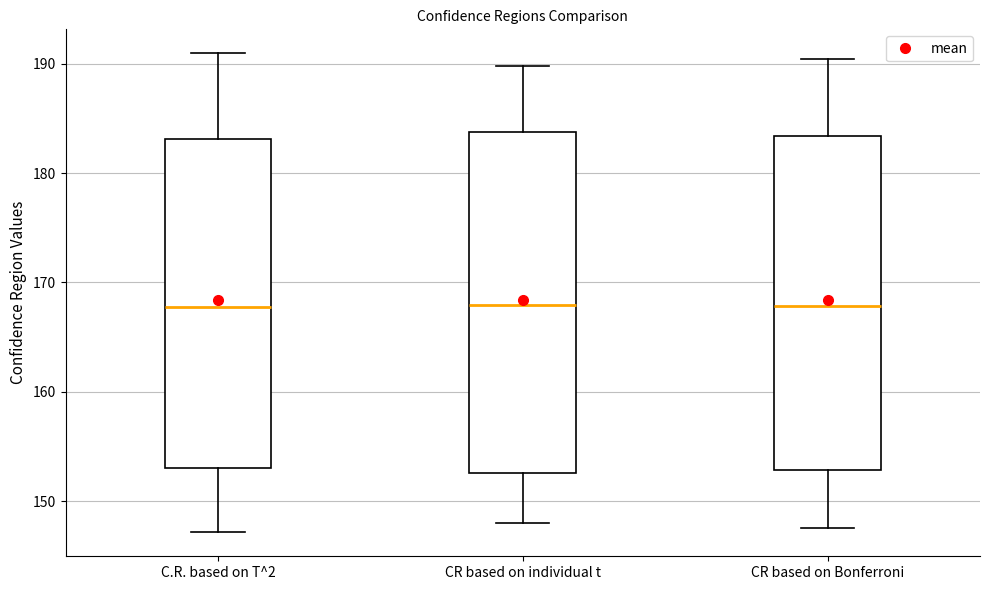

Where is the upper edge of the box for CR based on individual t on the y-axis? The values are not printed on the chart, so give them approximately, as read against the axis.

184